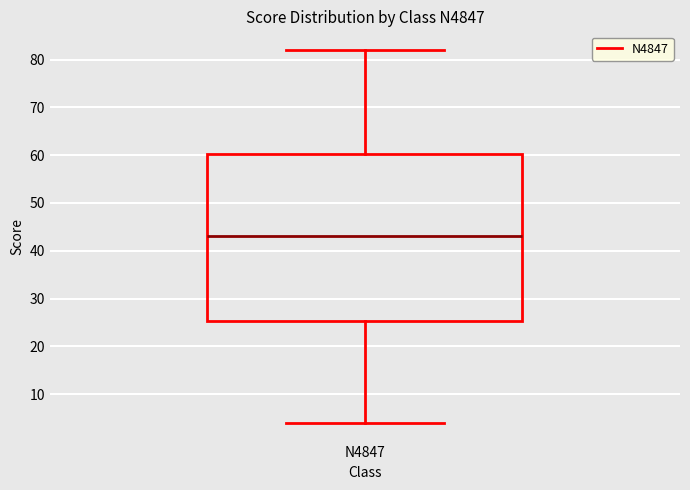

Where is the lower edge of the box for N4847 on the y-axis? The values are not printed on the chart, so give them approximately, as read against the axis.

25